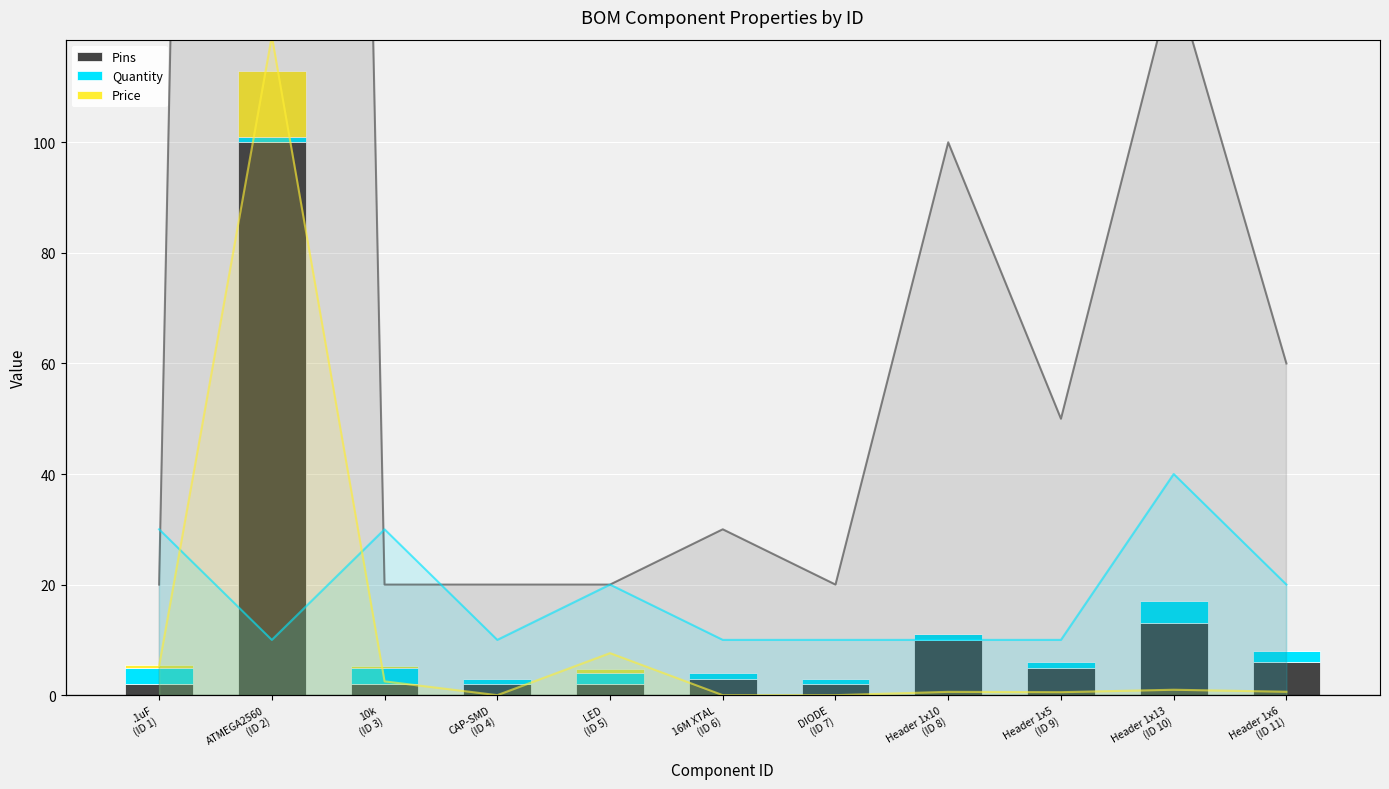

Reading right to left, extract all data points from this chart.

Pins: 6.0	13.0	5.0	10.0	2.0	3.0	2.0	2.0	2.0	100.0	2.0
Quantity: 2.0	4.0	1.0	1.0	1.0	1.0	2.0	1.0	3.0	1.0	3.0
Price: 0.1	0.1	0.1	0.1	0.0	0.0	0.8	0.0	0.2	11.9	0.5